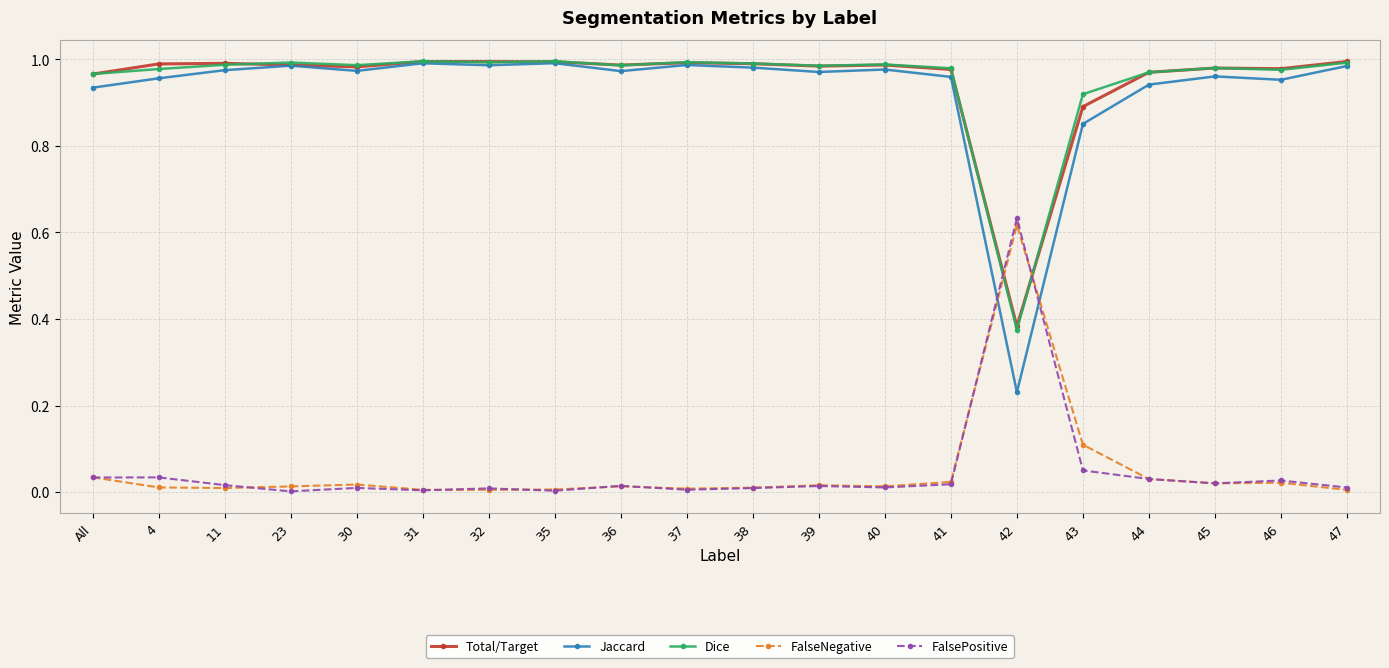

What position from the left is 36?

9